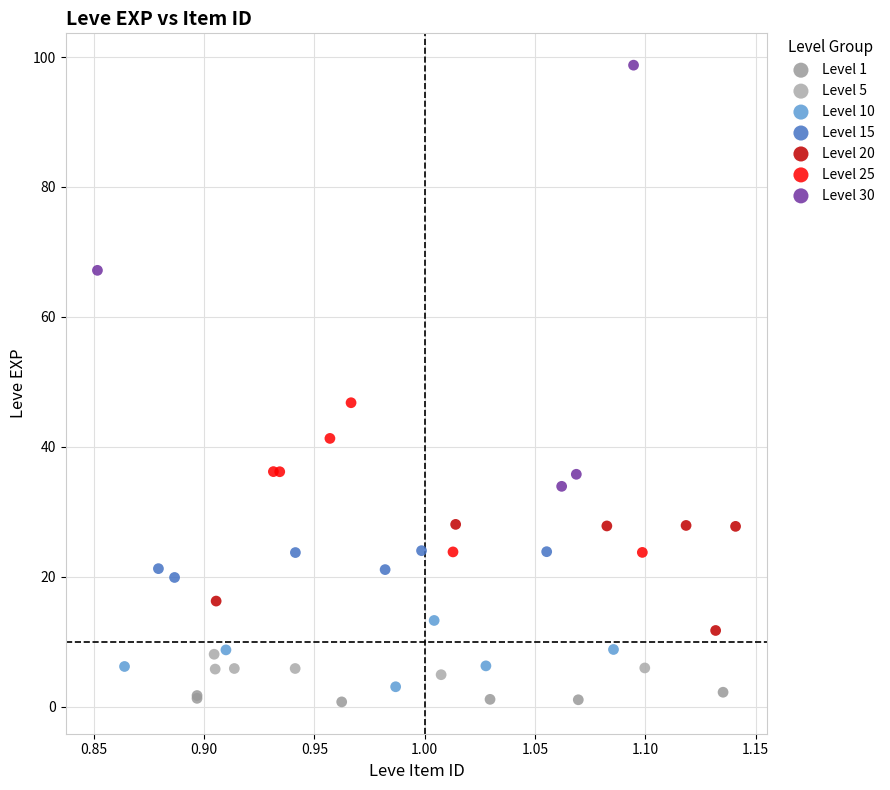

Which series has the widest spread of Y values?

Level 30